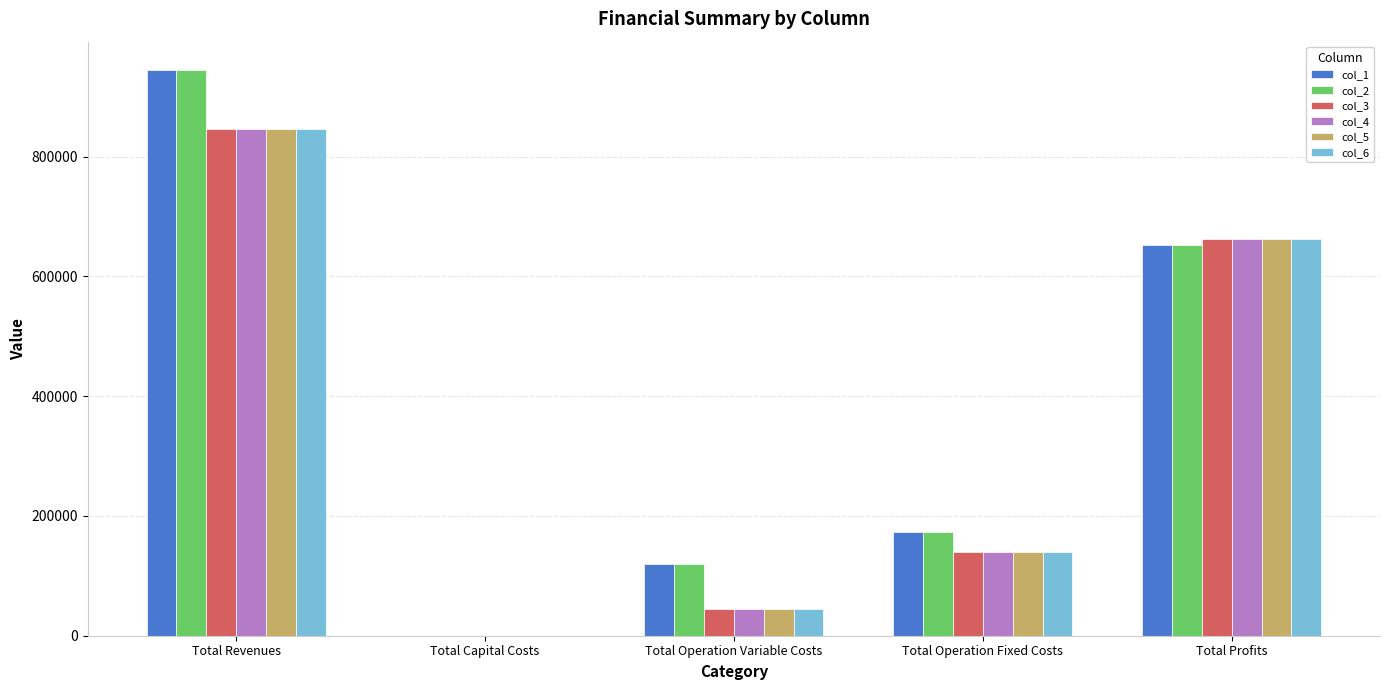

True or false: col_4 has a value of 846032.2 at Total Revenues.

True